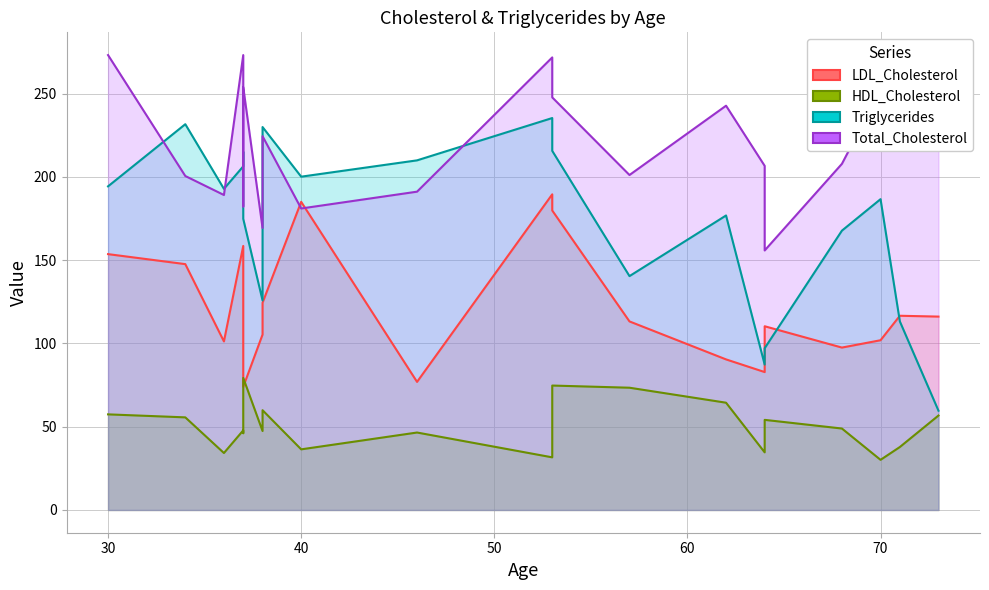

Rank the series at 64 from lowest to highest value.

HDL_Cholesterol, LDL_Cholesterol, Triglycerides, Total_Cholesterol